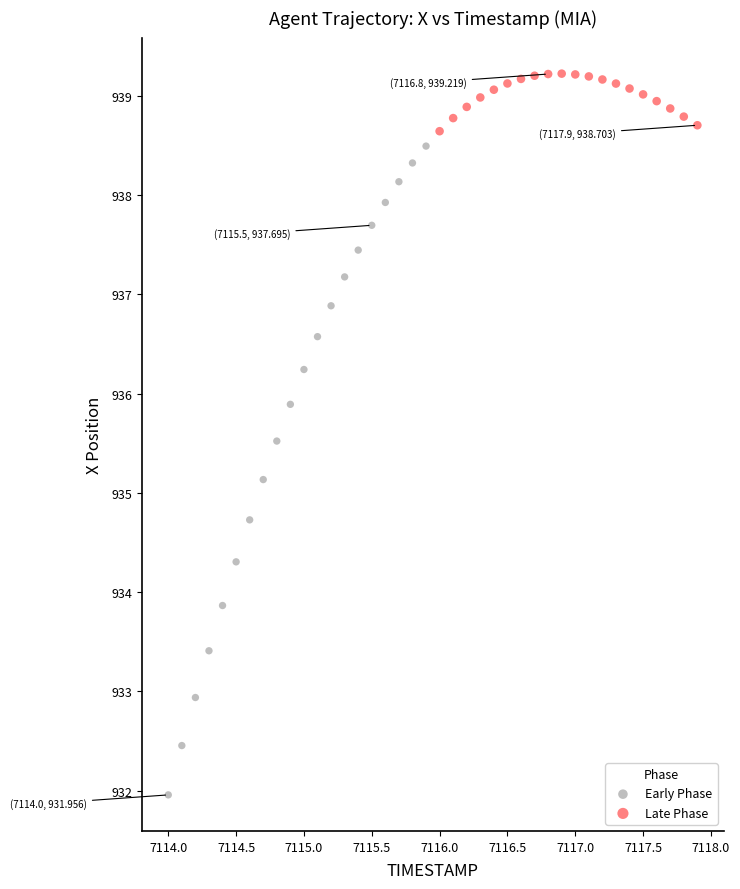

Which series reaches the maximum Y coordinate?

Late Phase